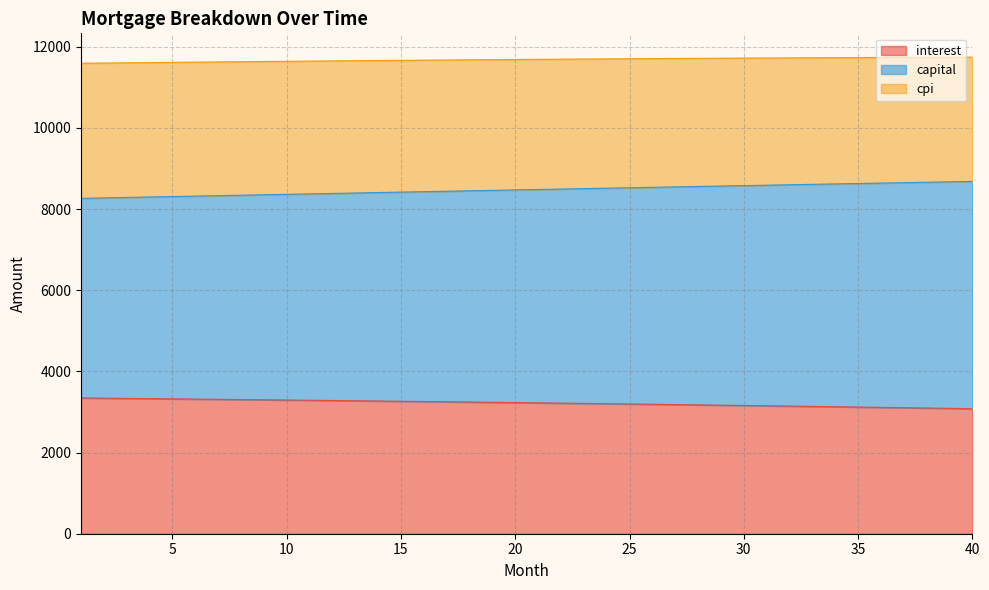

True or false: cpi has more than 2 interior local peaks.

False